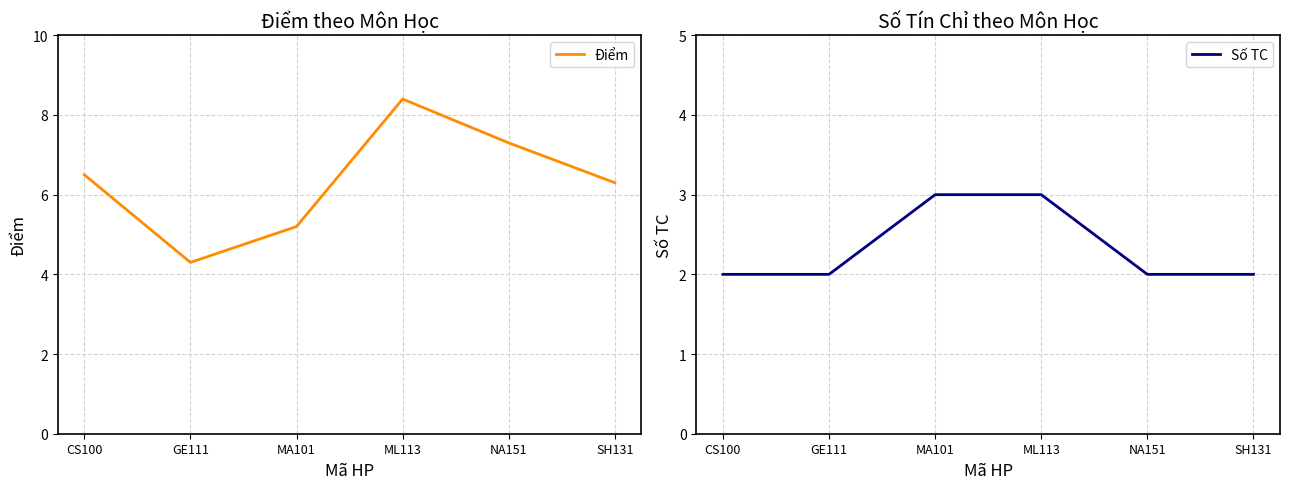

The value of Số TC at MA101 is 3.0. True or false?

True